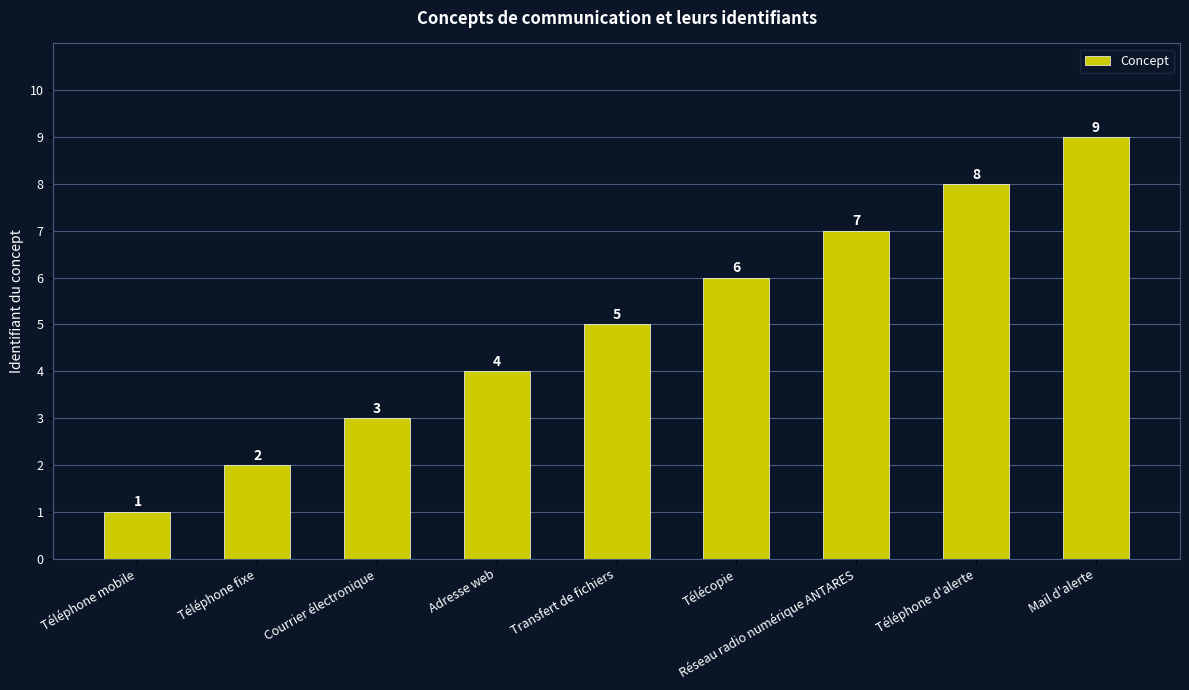

What is the value of the 3rd bar from the left?

3